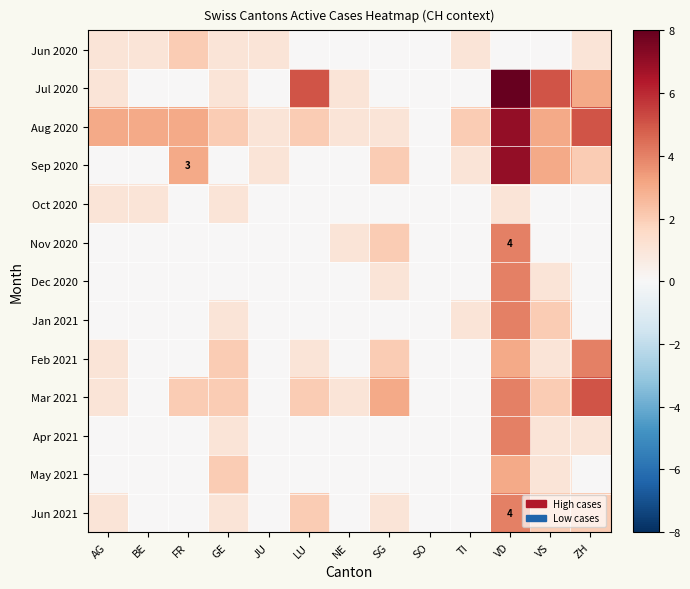

What is the difference between the highest and lowest values at SG?

3